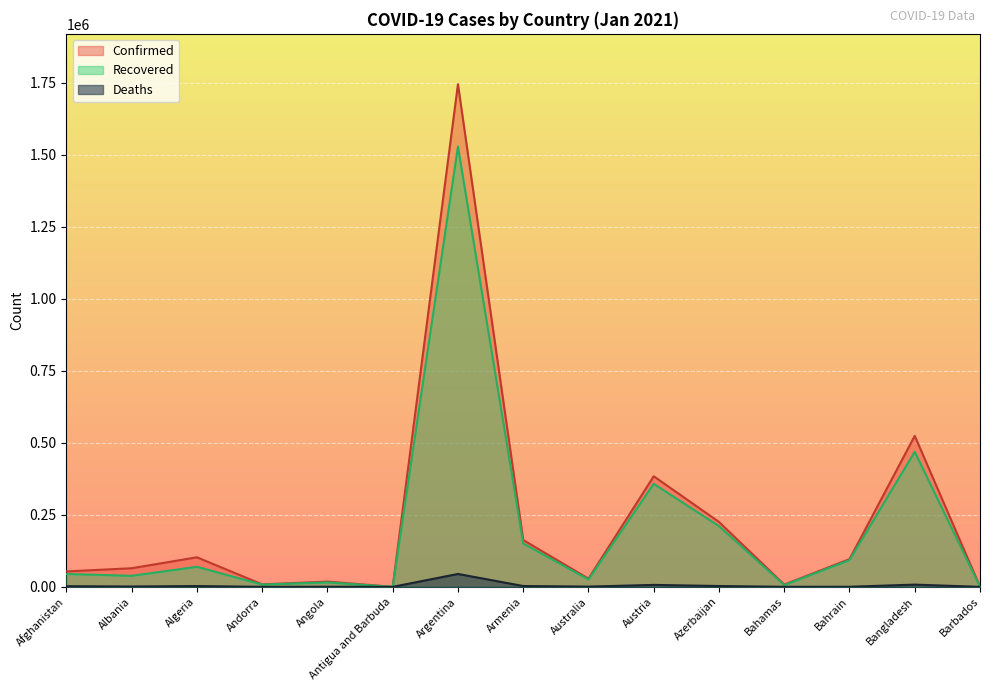

Is it true that Recovered equals 6331 at Bahamas?

True